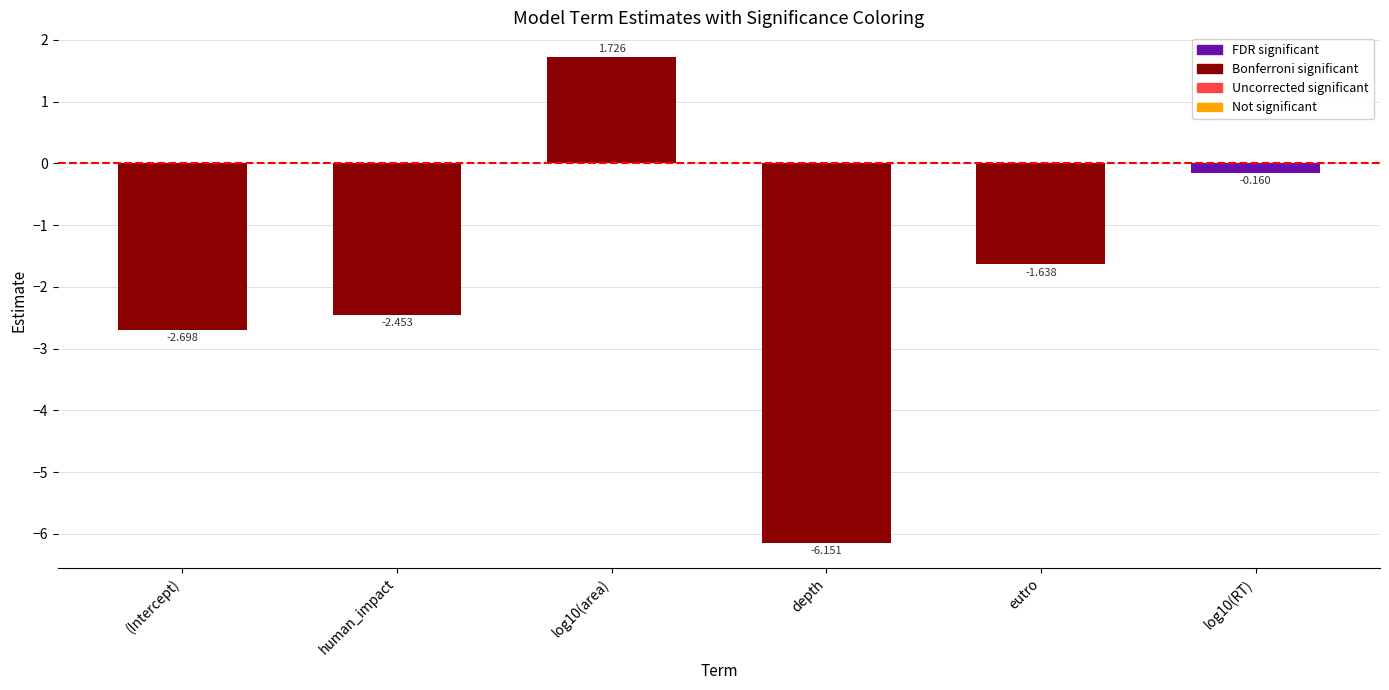

What is the label of the 6th bar from the left?

log10(RT)